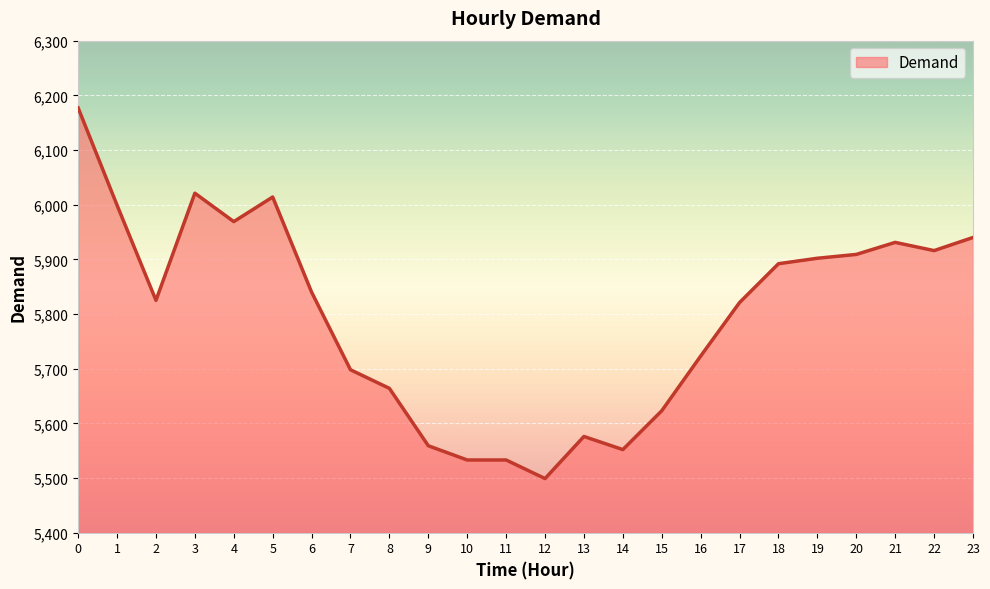

Reading left to right, list all the values displayed in this chart.

6177	5999	5825	6021	5969	6014	5840	5698	5664	5559	5533	5533	5499	5576	5552	5623	5723	5821	5892	5902	5909	5931	5916	5940